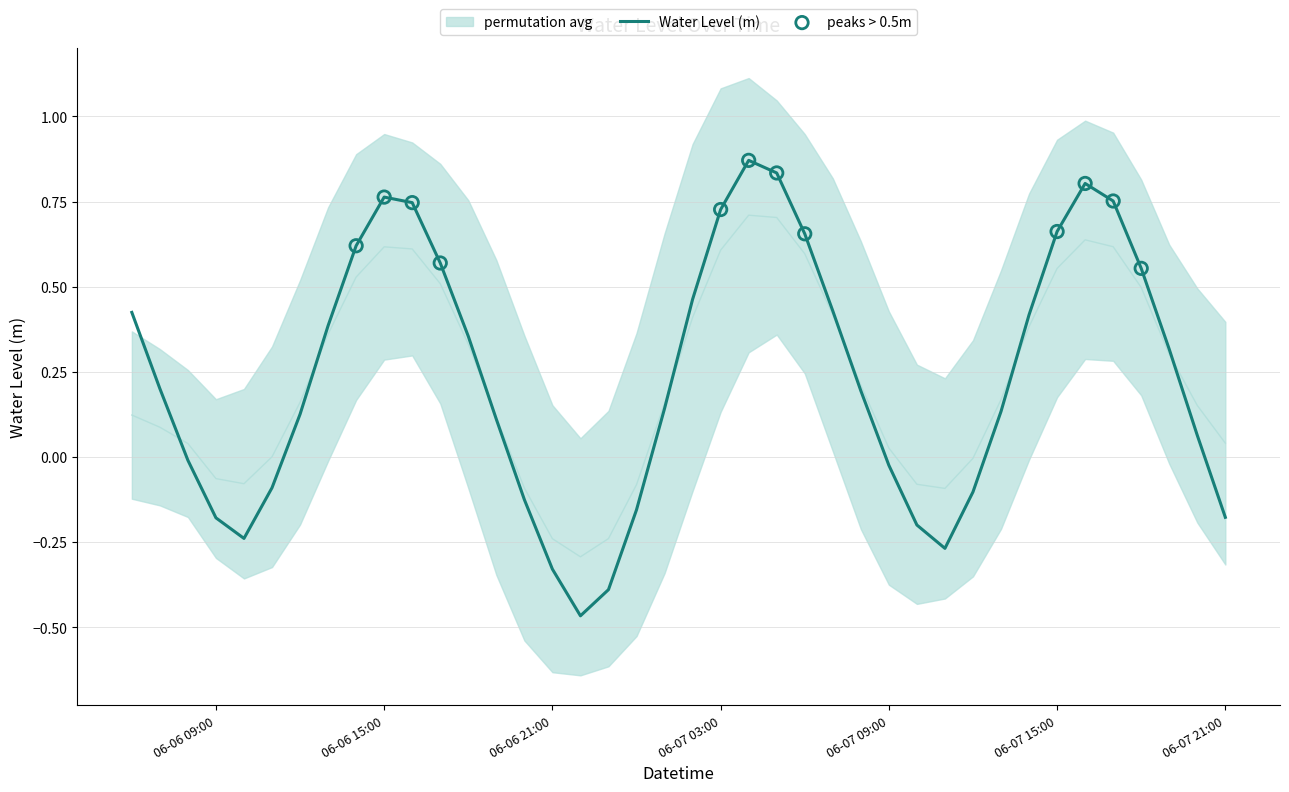

Between 2025-06-06 12:00:00 and 2025-06-07 13:00:00, which is larger?

2025-06-07 13:00:00